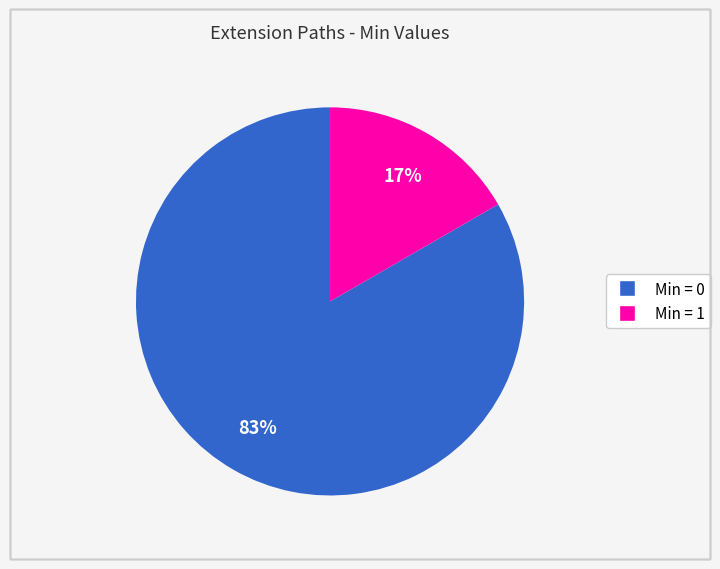

Is there any slice that represents more than half of the pie?

Yes